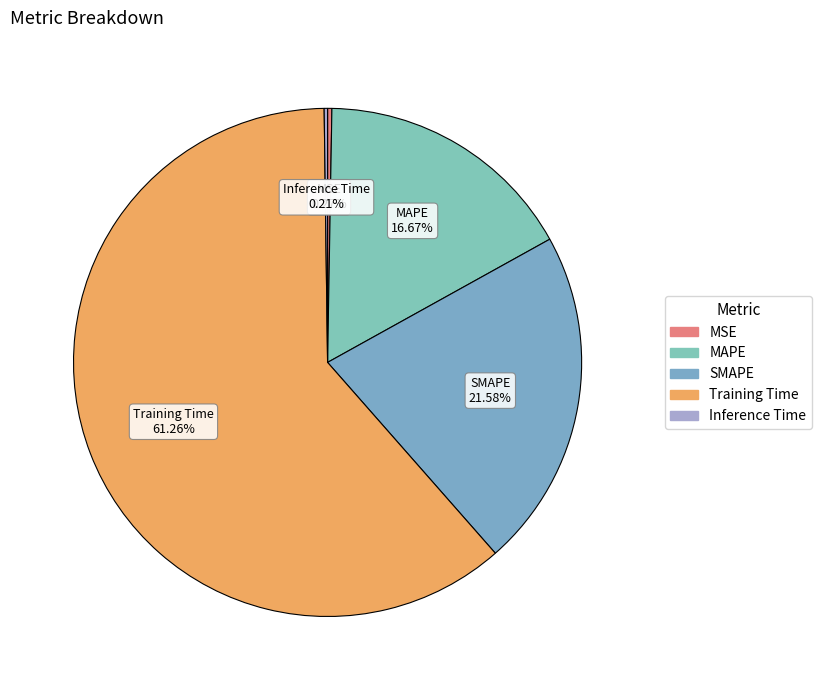

To the nearest percent, what is the difference between the largest and smallest slice percentages?

61%